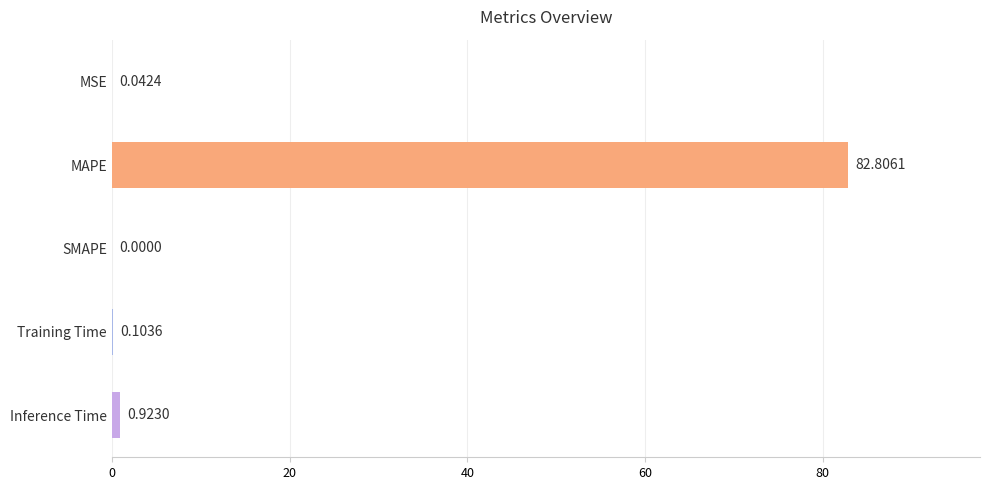

What is the sum of all values?

83.9